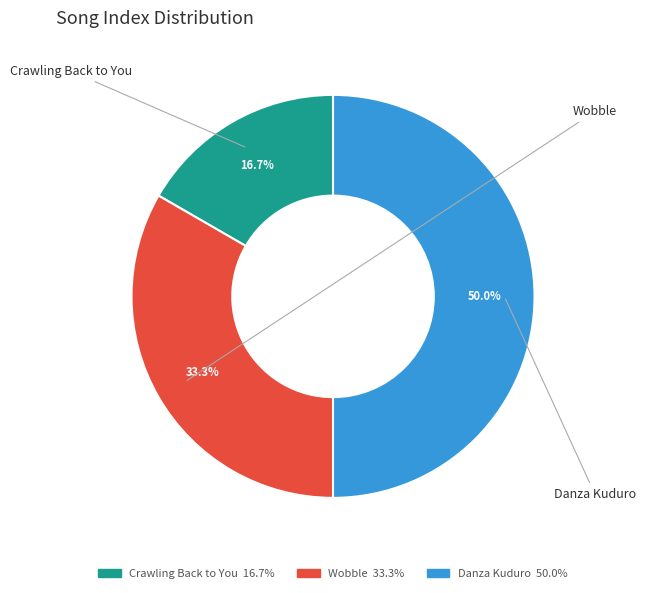

How many segments does this pie chart have?

3